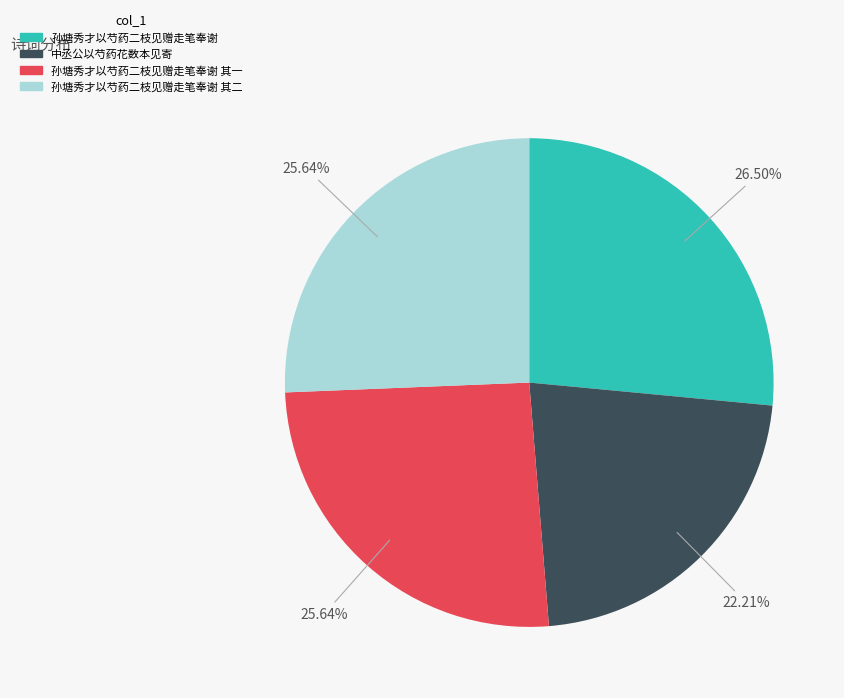

Does any single category account for the majority?

No